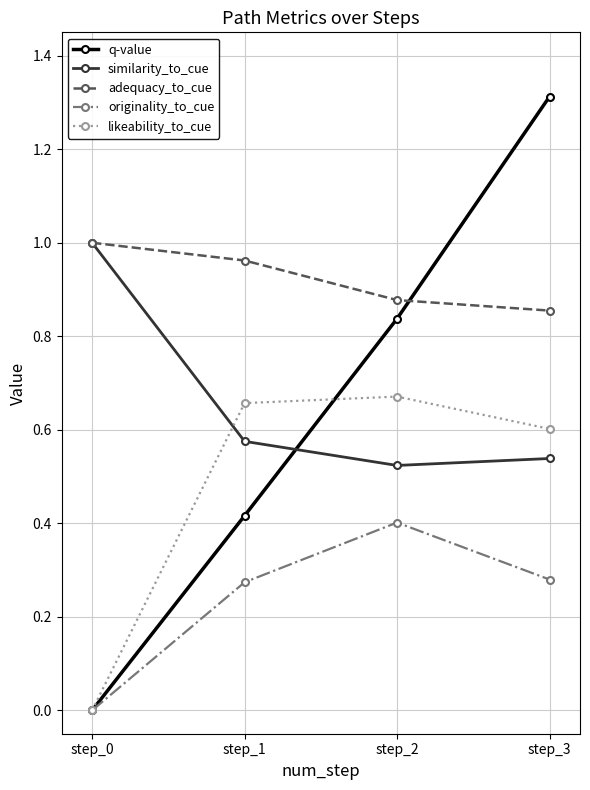

Which series ends up on top after the final intersection of similarity_to_cue and q-value?

q-value